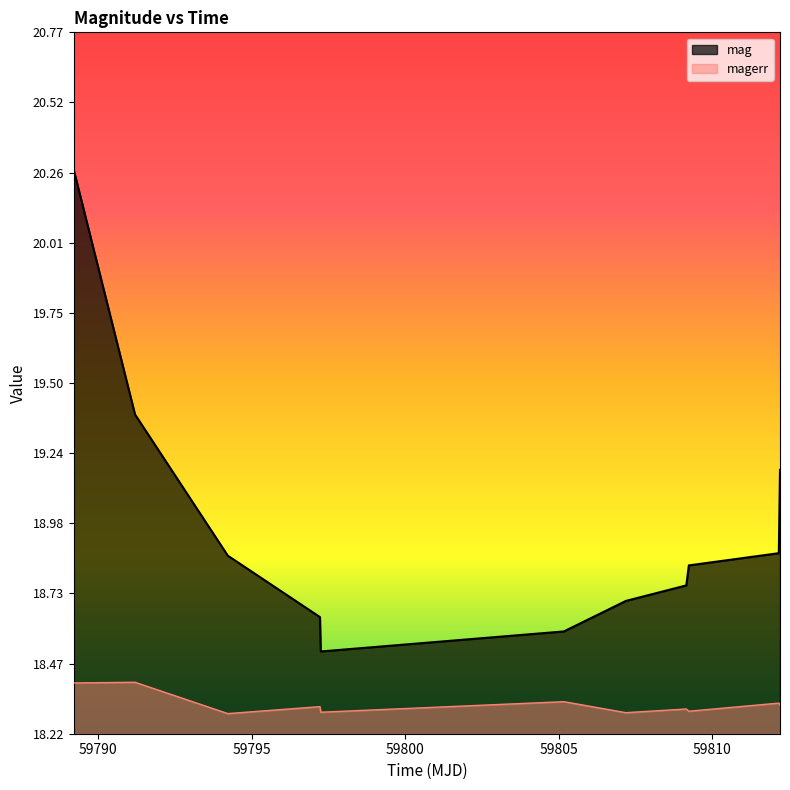

Which series has the largest total across all categories?

mag